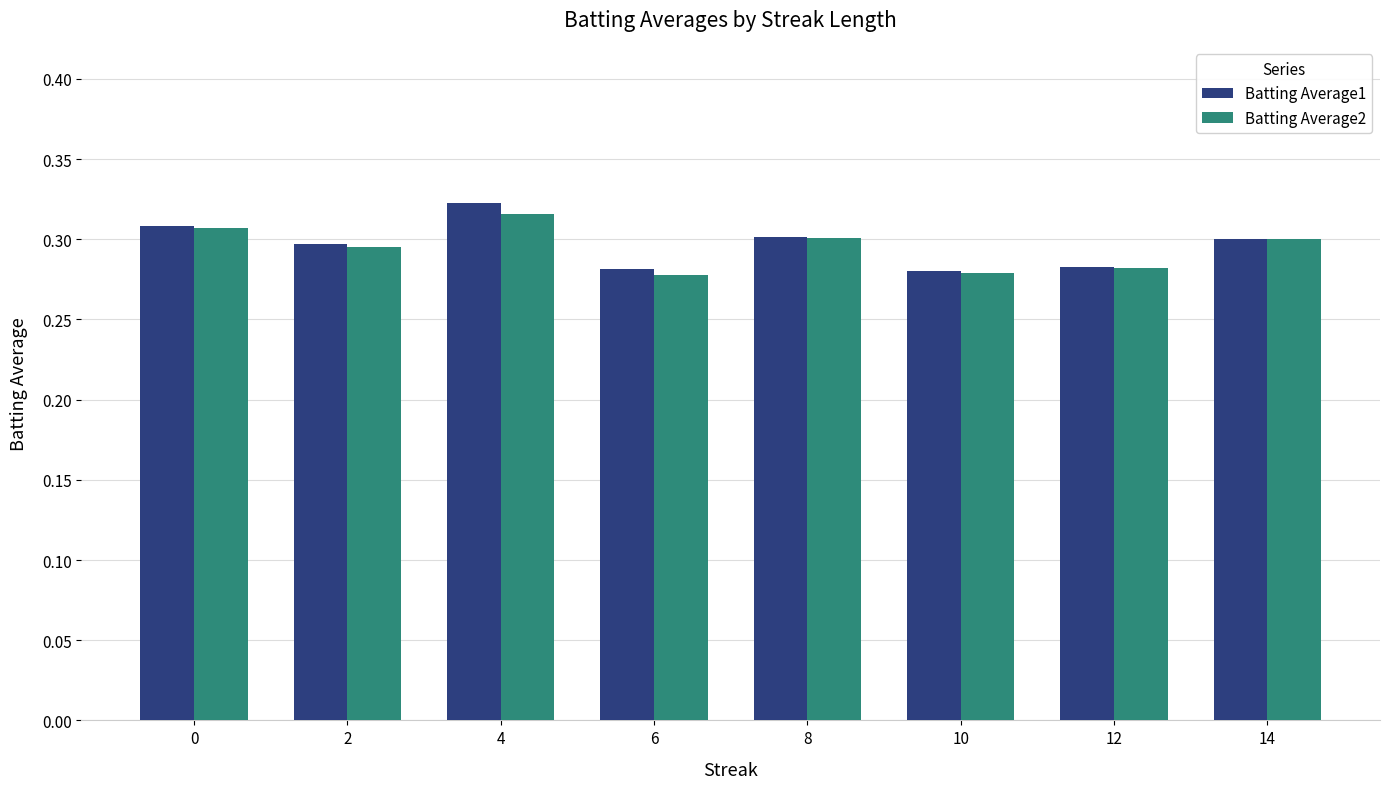

Count the Batting Average2 values in the range 0 to 1.

8